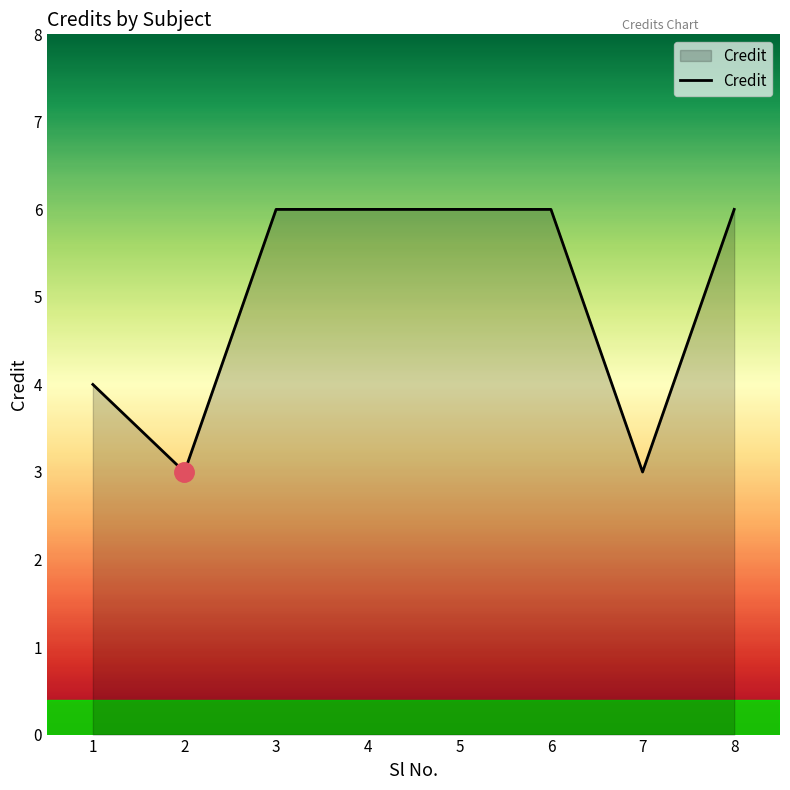

What is the maximum value shown in the chart?

6